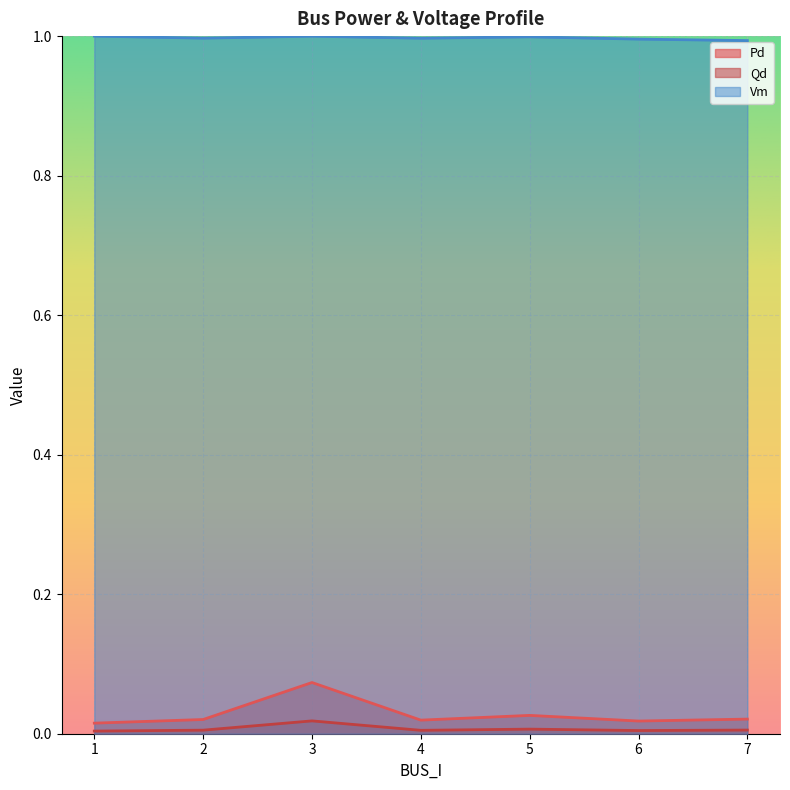

Which category has the lowest value in the Vm series?

7